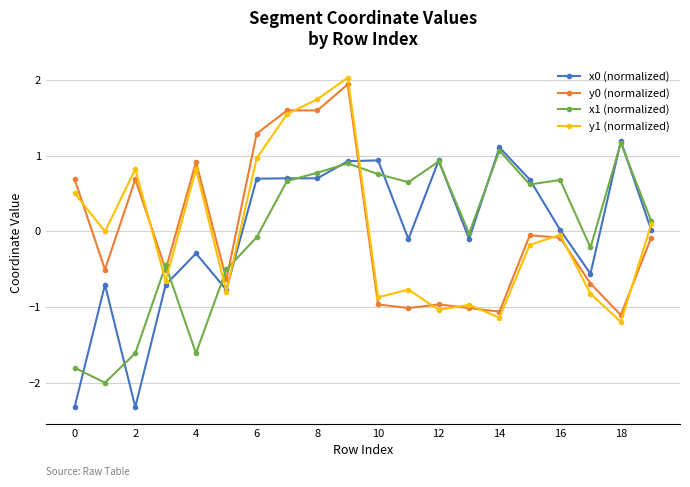

True or false: x0 (normalized) has more than 1 points higher than both neighbors.

True